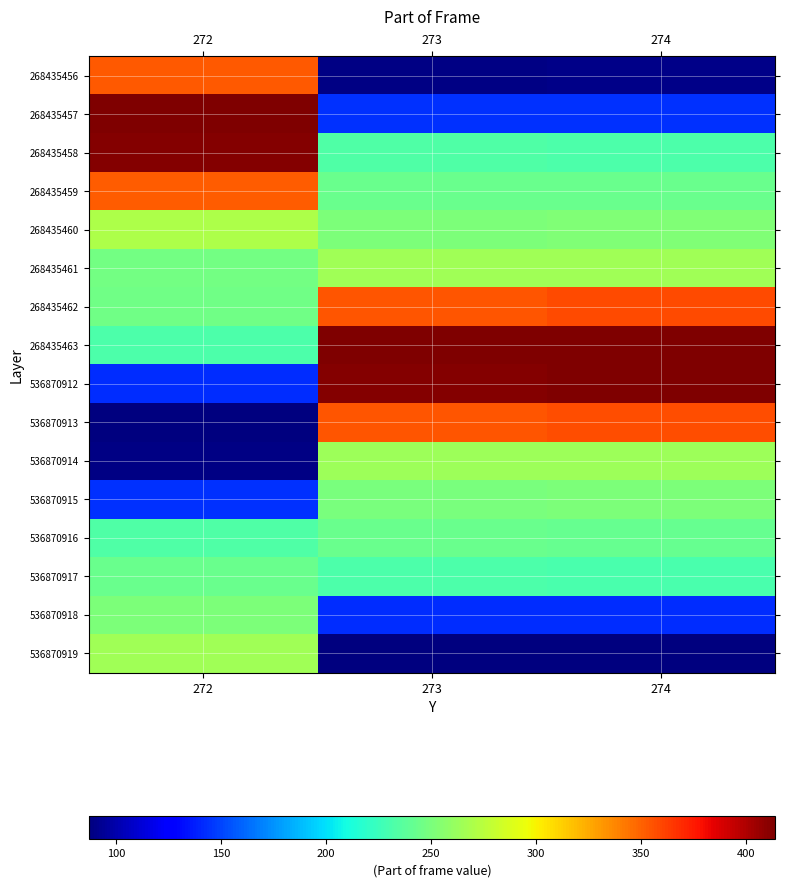

Reading right to left, extract all data points from this chart.

268435456: 274=90	273=89	272=353
268435457: 274=144	273=144	272=413
268435458: 274=232	273=233	272=412
268435459: 274=243	273=244	272=352
268435460: 274=252	273=251	272=270
268435461: 274=265	273=265	272=247
268435462: 274=358	273=355	272=246
268435463: 274=414	273=413	272=232
536870912: 274=413	273=412	272=143
536870913: 274=357	273=354	272=87
536870914: 274=264	273=264	272=89
536870915: 274=251	273=250	272=144
536870916: 274=242	273=243	272=233
536870917: 274=231	273=232	272=244
536870918: 274=143	273=143	272=251
536870919: 274=88	273=88	272=265